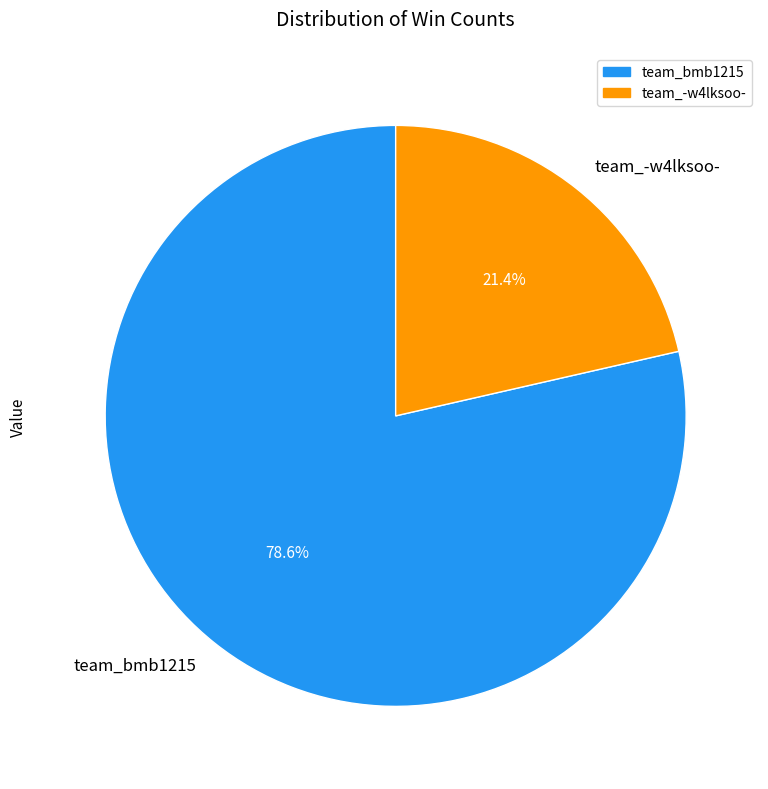

Which slice is the smallest?

team_-w4lksoo-